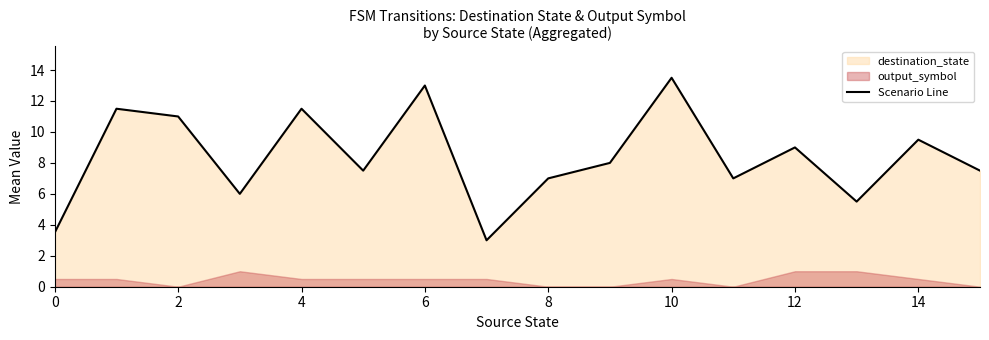

Reading left to right, extract all data points from this chart.

3.5	11.5	11.0	6.0	11.5	7.5	13.0	3.0	7.0	8.0	13.5	7.0	9.0	5.5	9.5	7.5